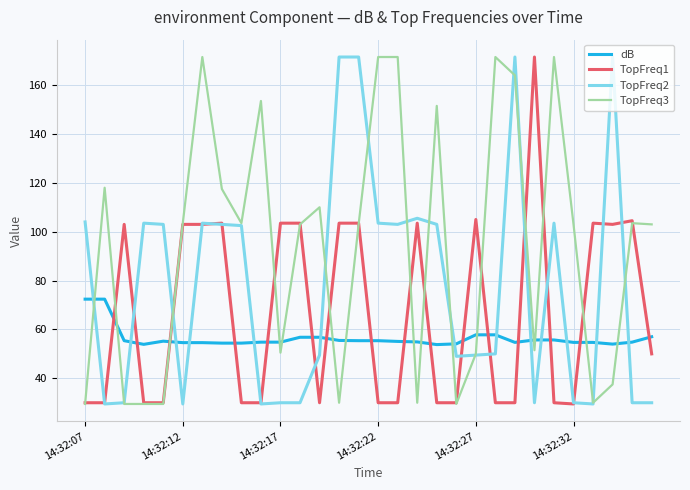

What are all the series names shown in the legend?

dB, TopFreq1, TopFreq2, TopFreq3